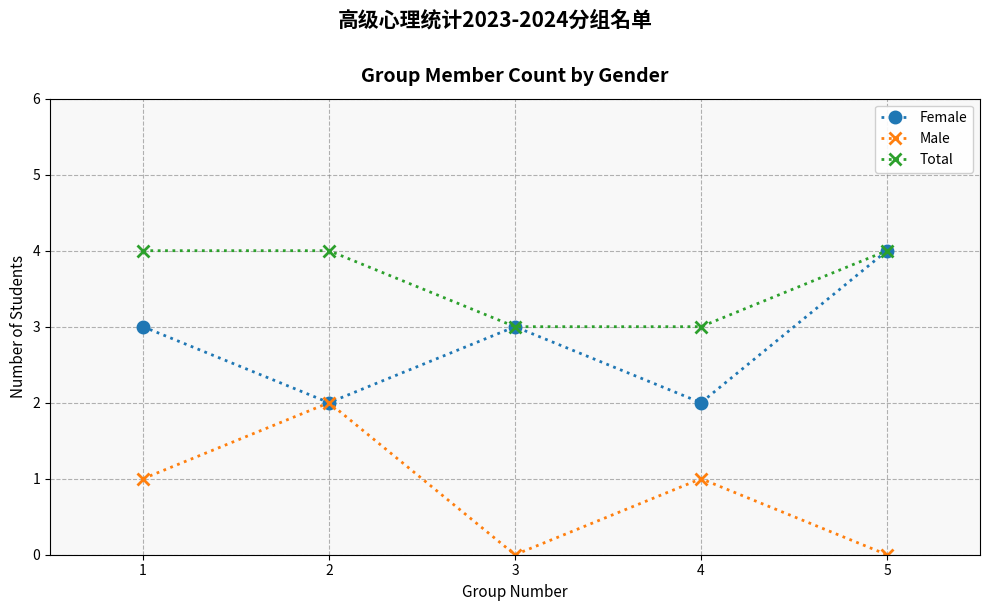

True or false: Total and Male cross at least once.

False